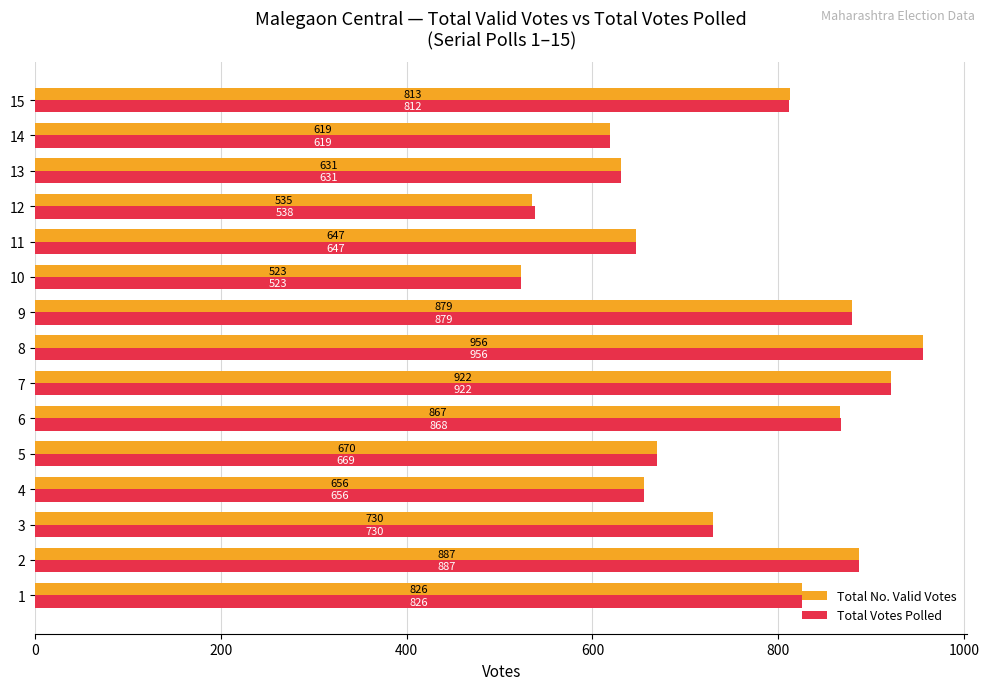

List the labels in order of Total Votes Polled value, smallest first.

10, 12, 14, 13, 11, 4, 5, 3, 15, 1, 6, 9, 2, 7, 8